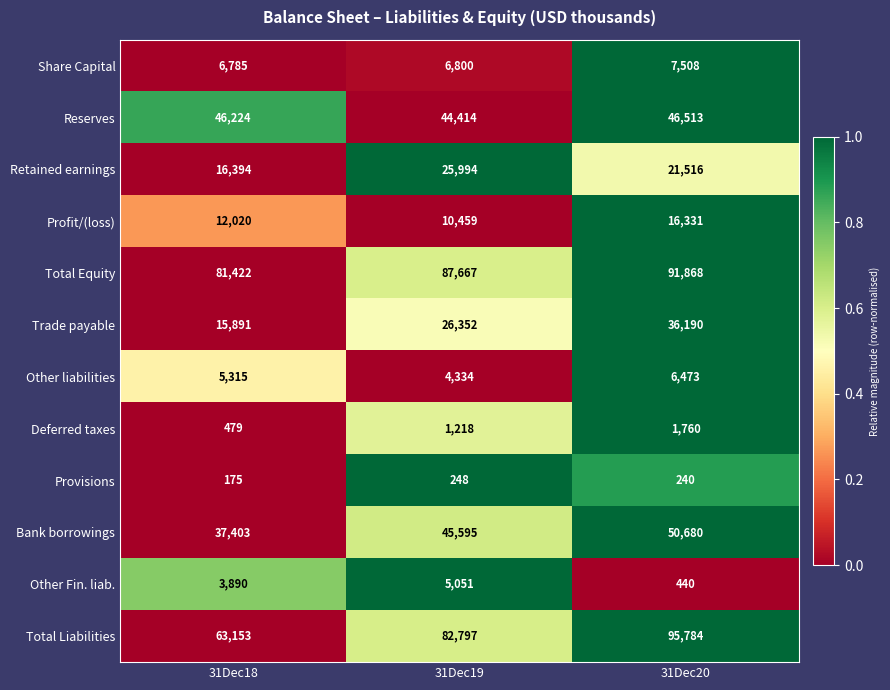

At which category does the chart reach its peak across all series?

31Dec20